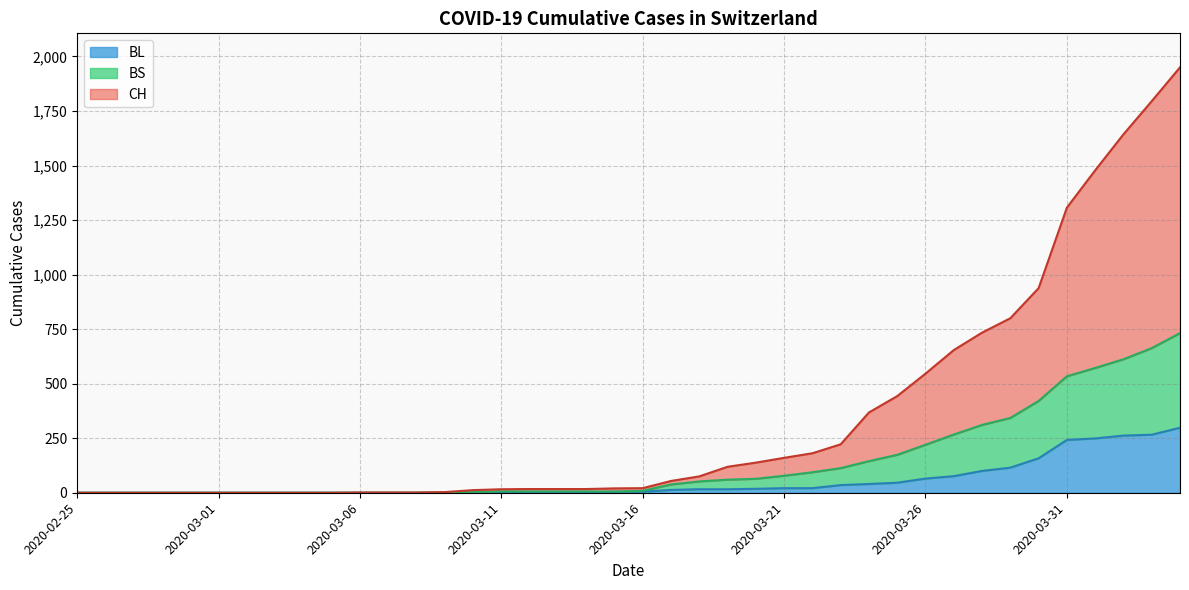

True or false: BL and BS intersect in this chart.

False